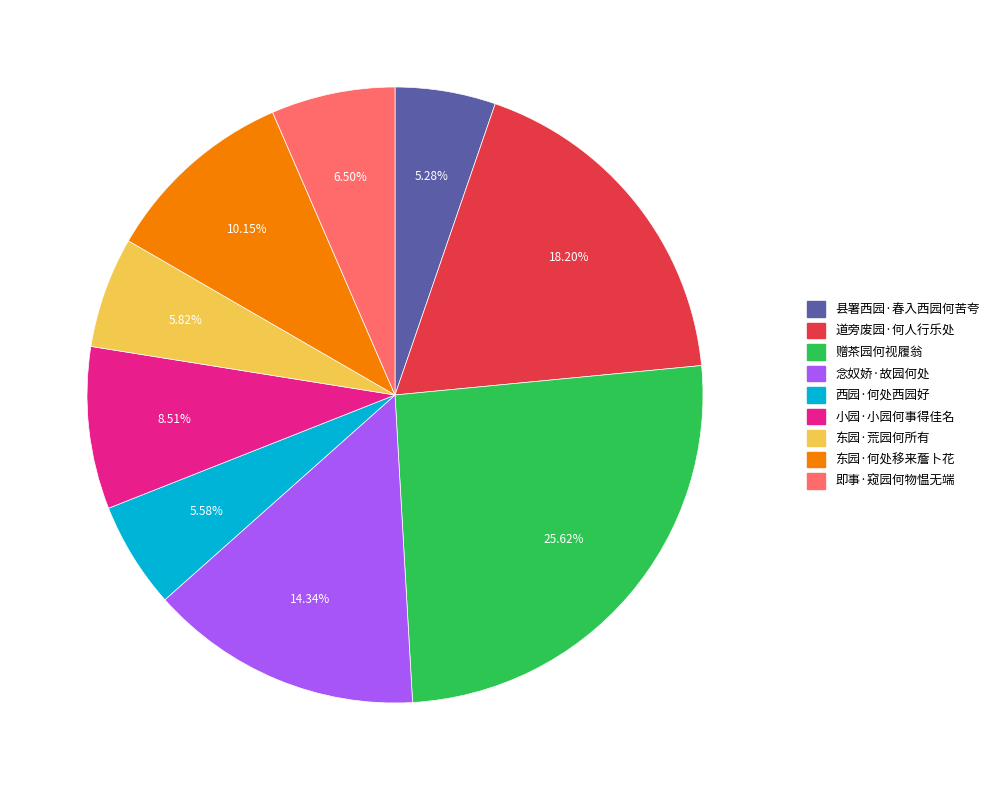

Combined, what portion of the pie is 赠茶园何视履翁 and 县署西园·春入西园何苦夸?

30.9%